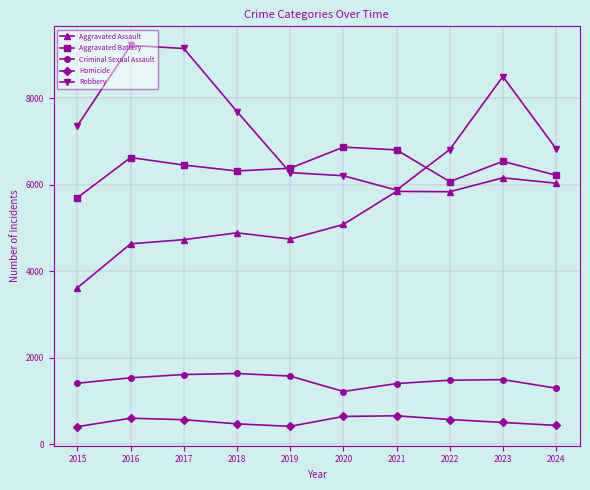

True or false: Aggravated Battery has more than 0 points higher than both neighbors.

True